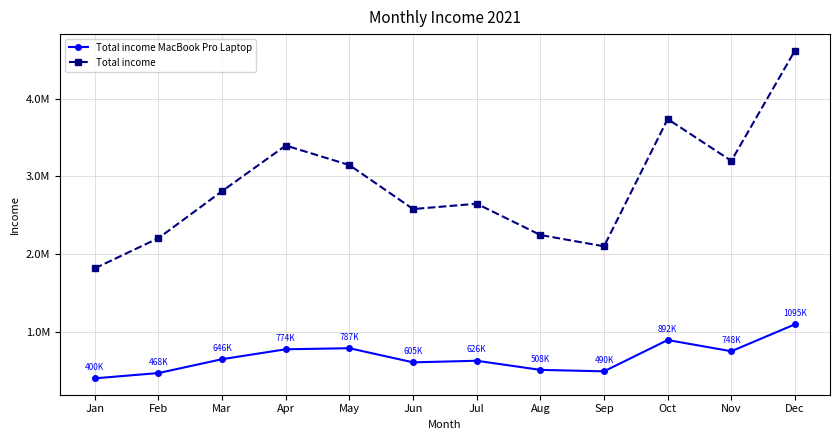

Is this an area chart (filled region under the line)?

No